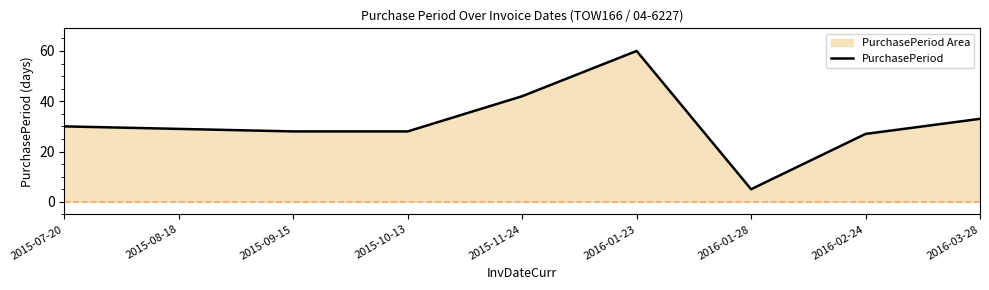

Does the chart have visible grid lines?

No